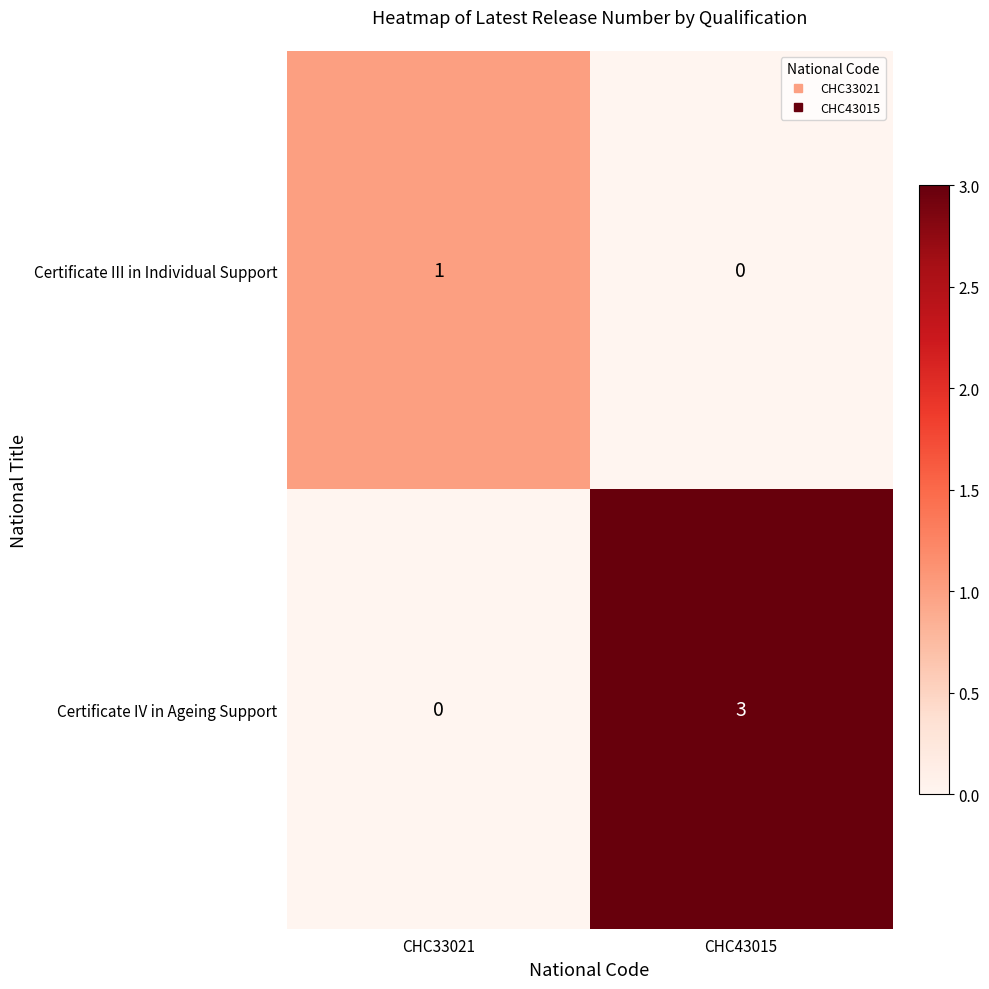

Where is Certificate IV in Ageing Support nearest to the value 1?

CHC33021